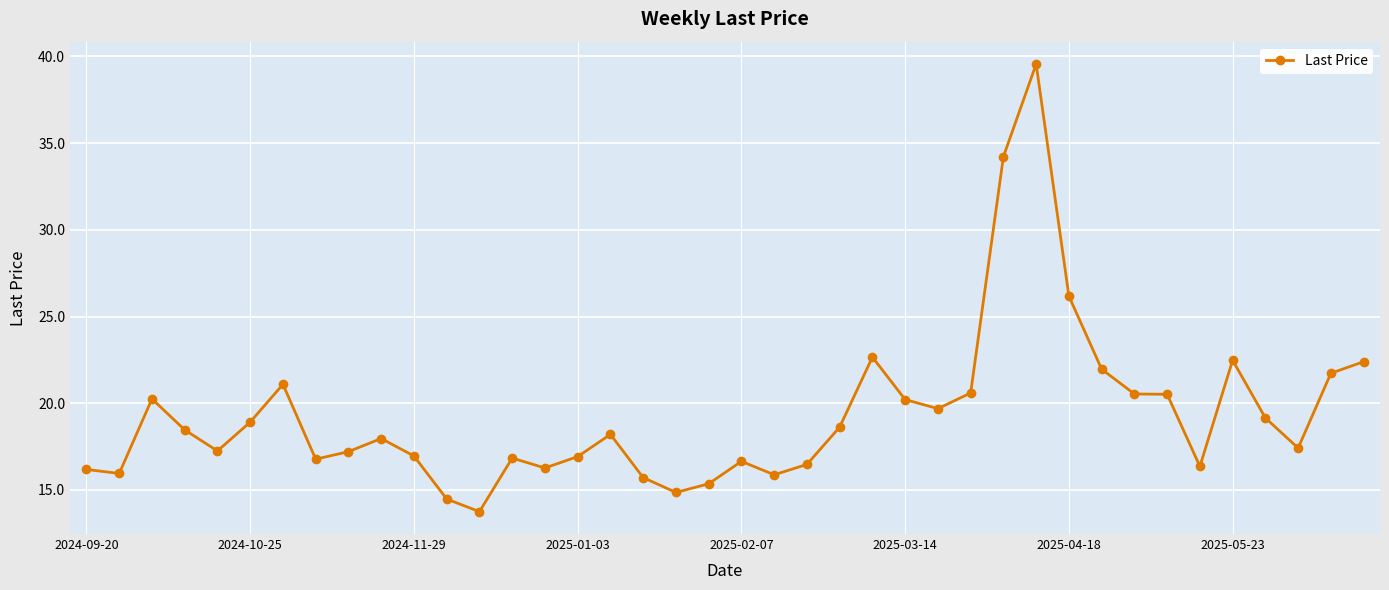

What is the minimum value shown in the chart?

13.8